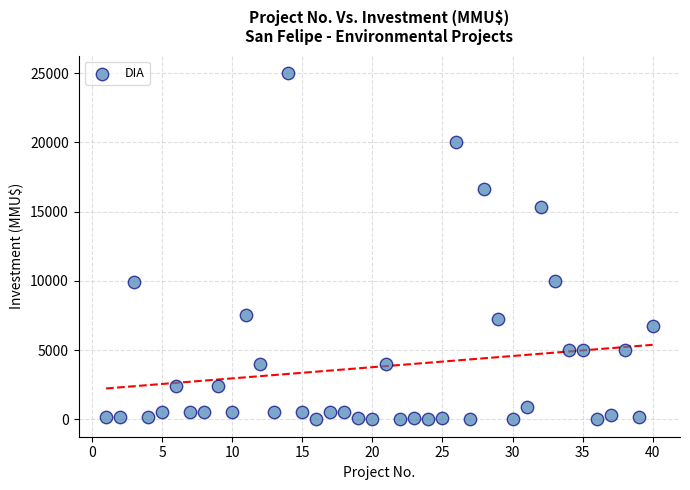

What is the range of Y values (max minus min)?

25000